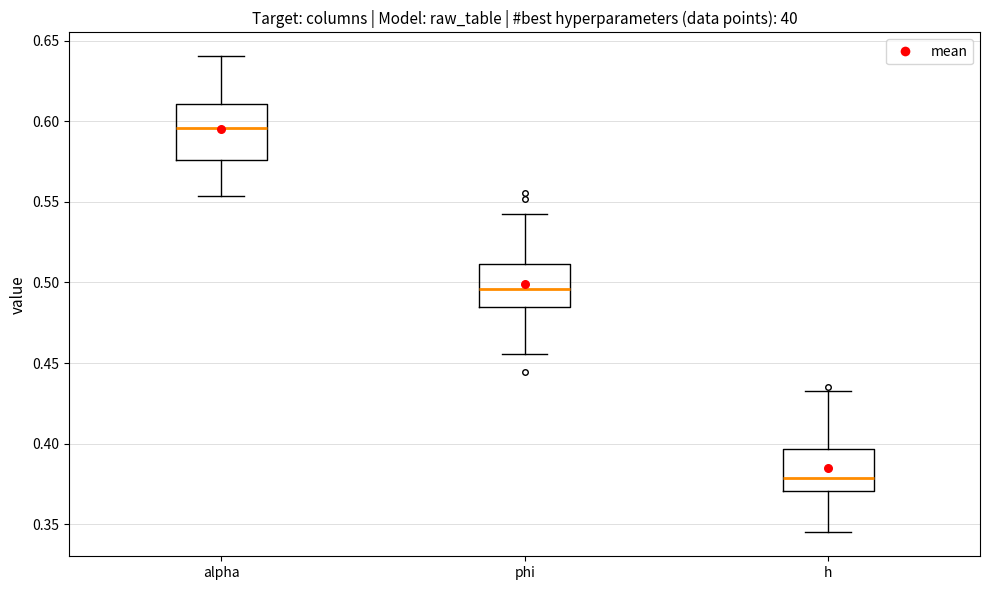

Where does the lower whisker of the box for phi end on the y-axis? The values are not printed on the chart, so give them approximately, as read against the axis.

0.455